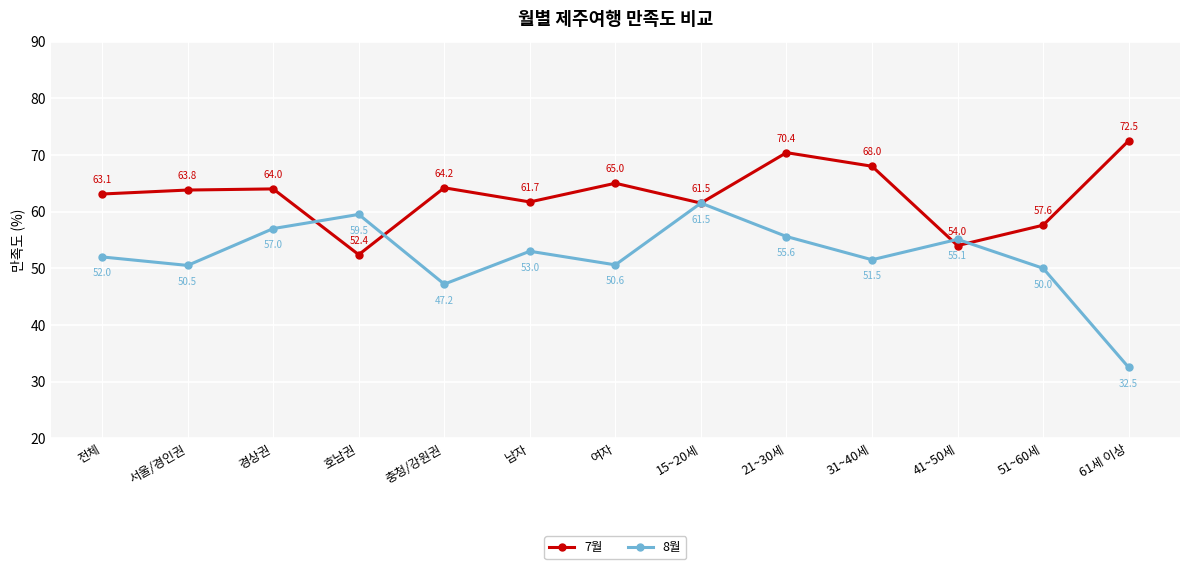

What is the label of the 12th point from the right?

서울/경인권